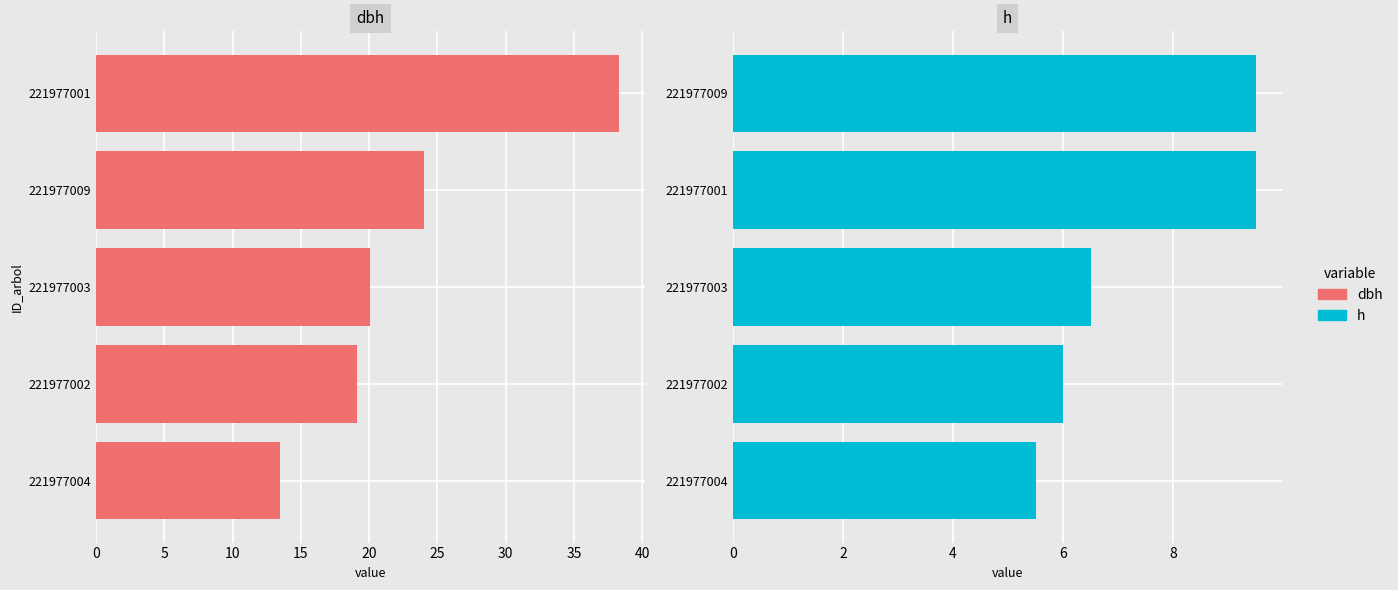

How many data points in h are above 6?

3